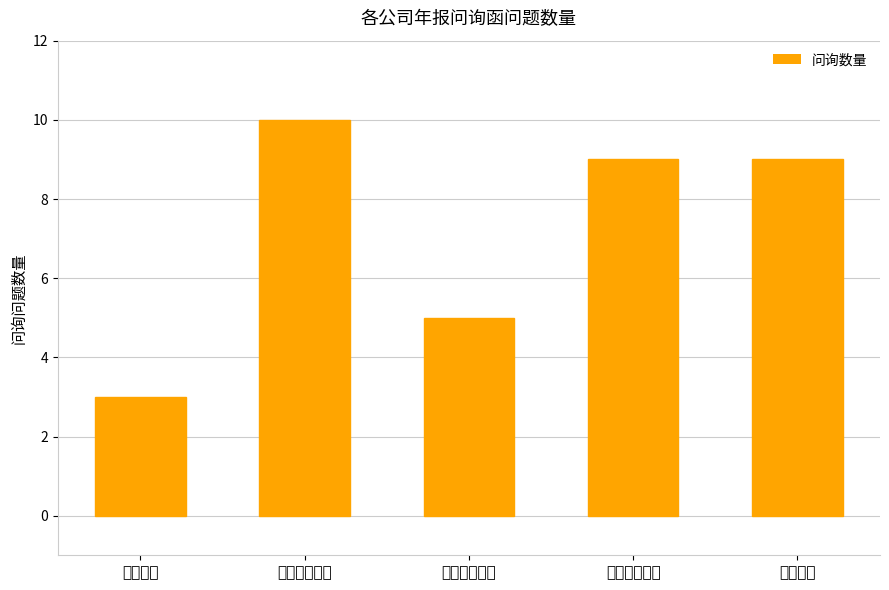

Count the values in the range 5 to 9.

3